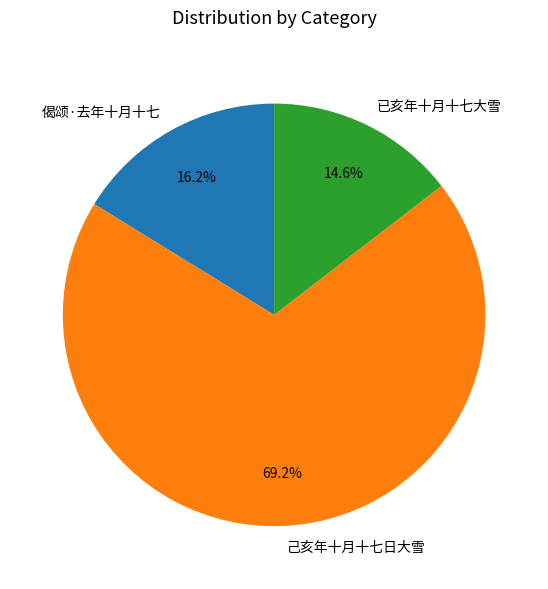

Count the number of slices in the pie.

3